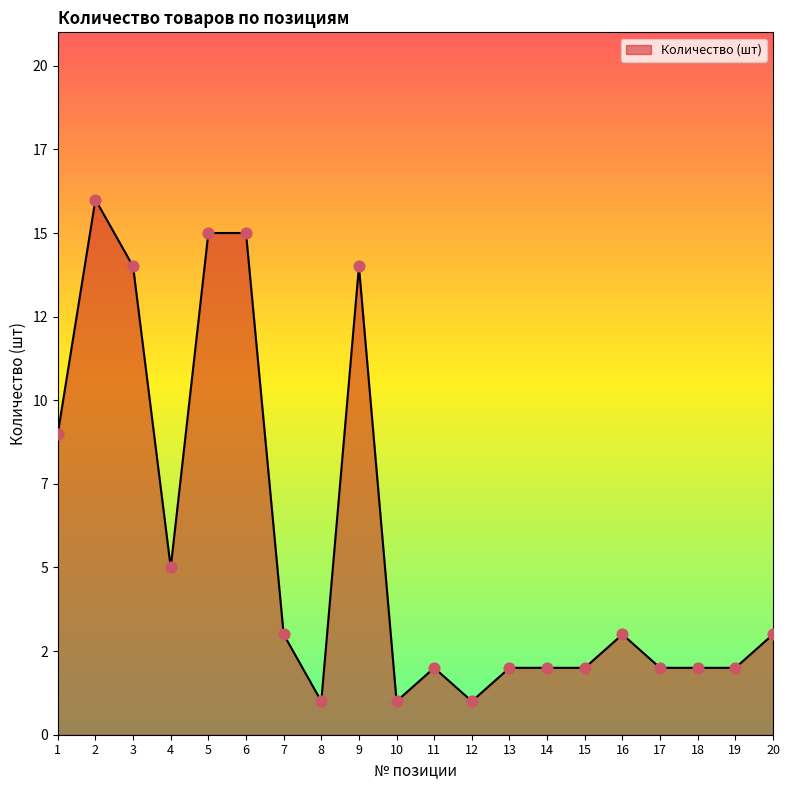

What is the change in value from 9 to 19?

-12